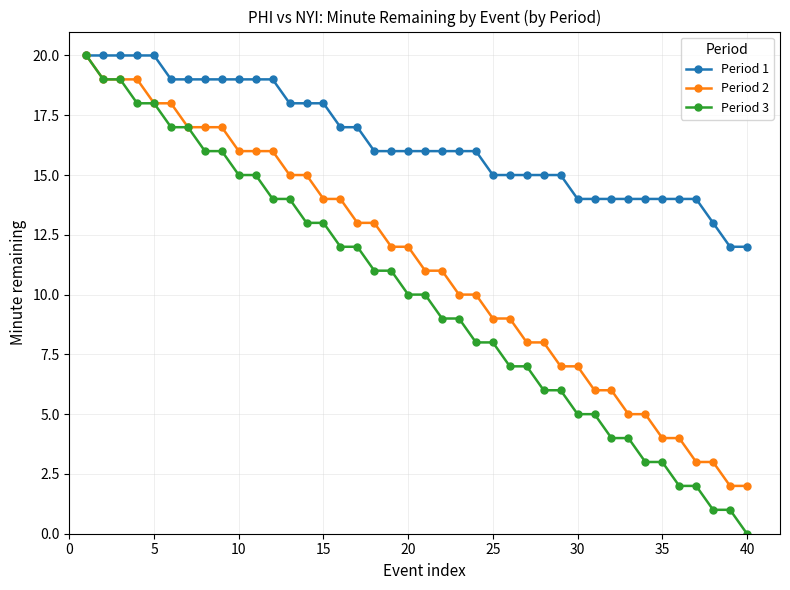

Which series has the largest range (max minus min)?

Period 3